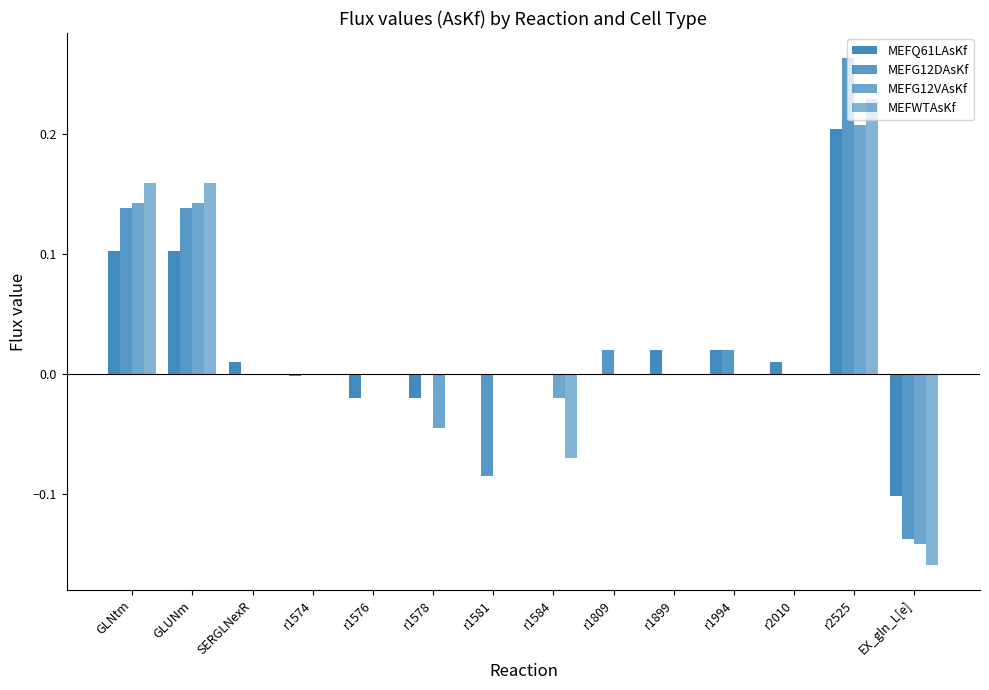

Are the bars horizontal?

No